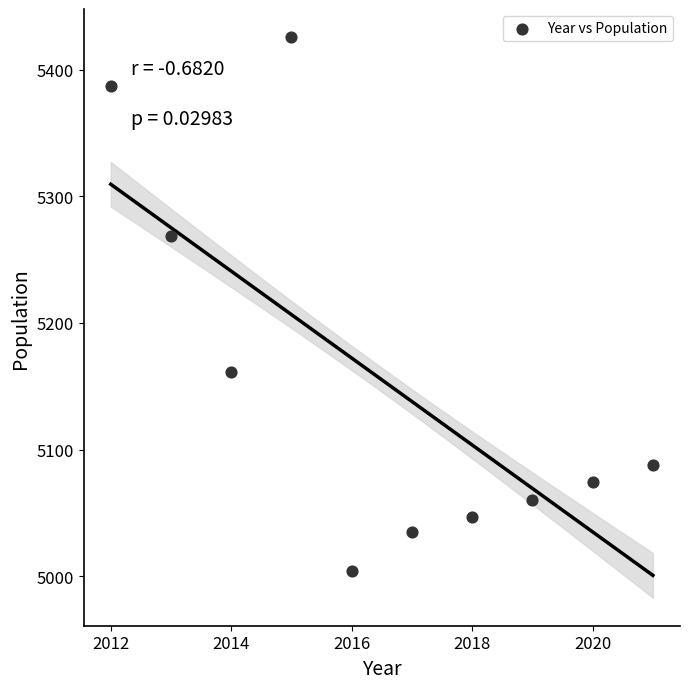

What is the range of X values (max minus min)?

9